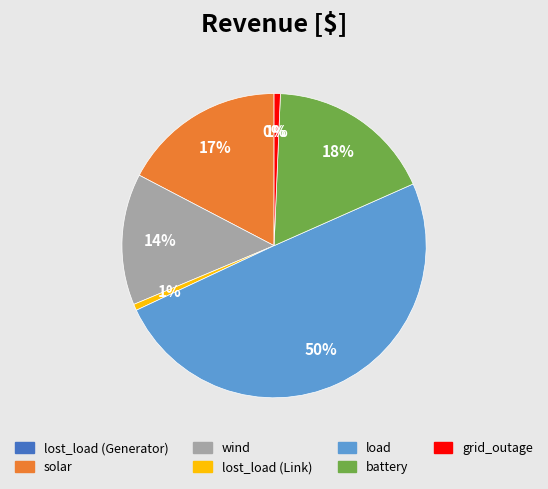

Which slice is the largest?

load